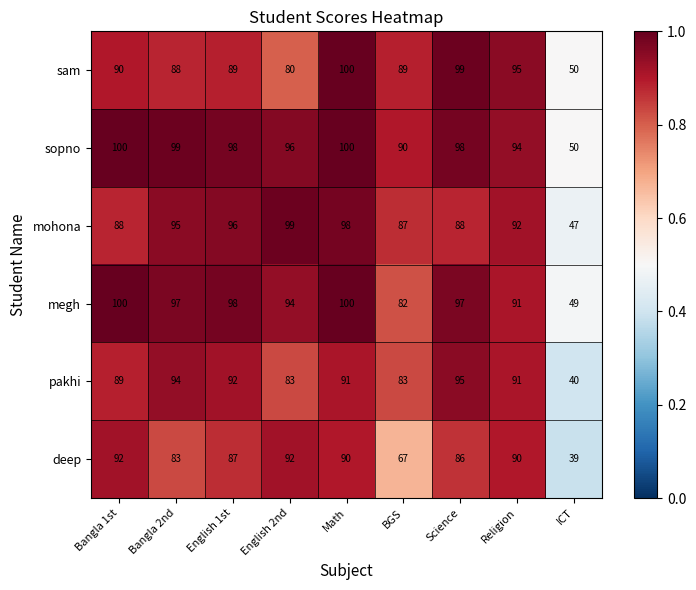

True or false: mohona has a value of 99 at English 2nd.

True